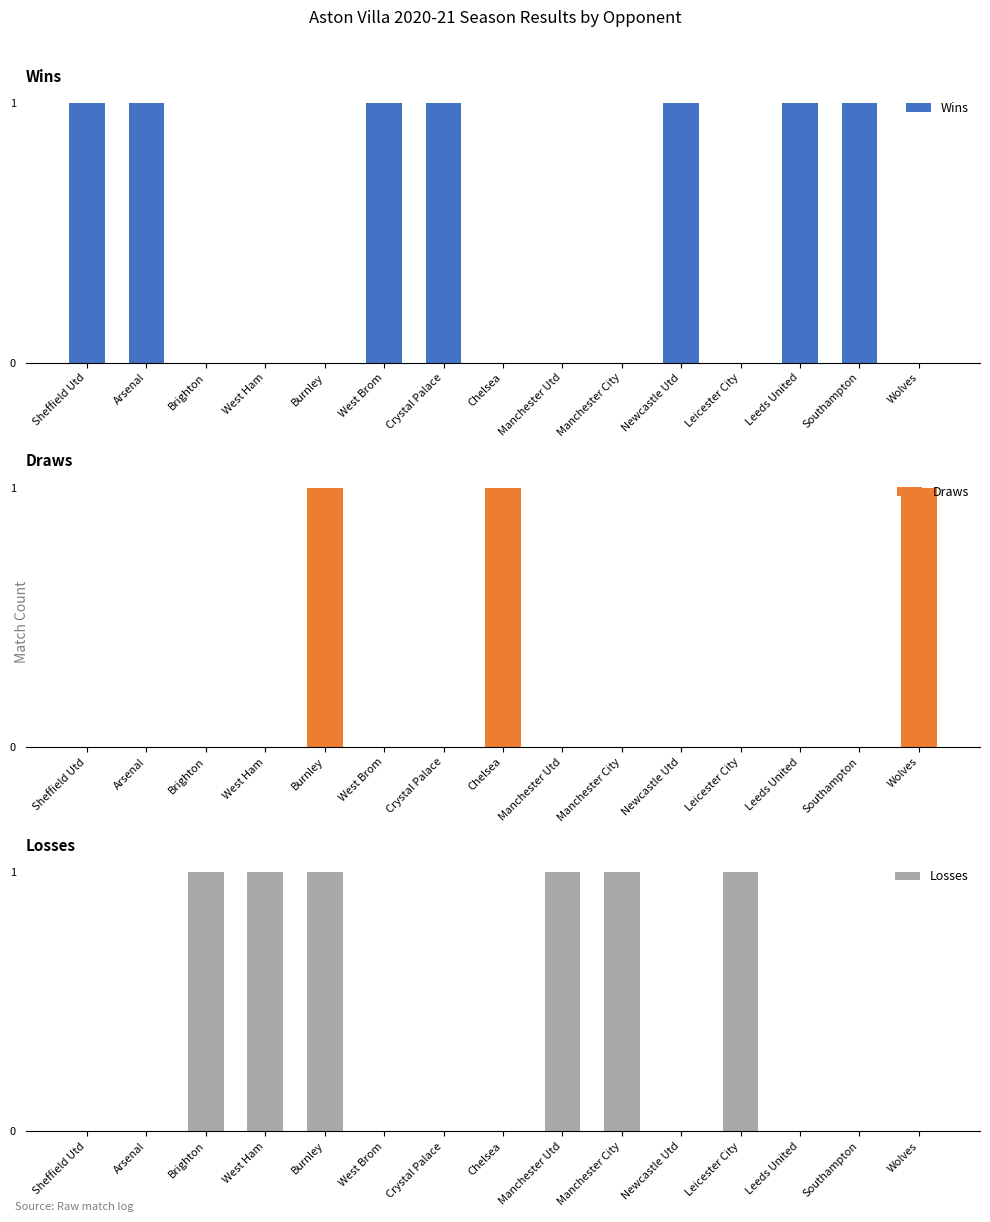

What is the spread (max minus min) of values at Southampton?

1